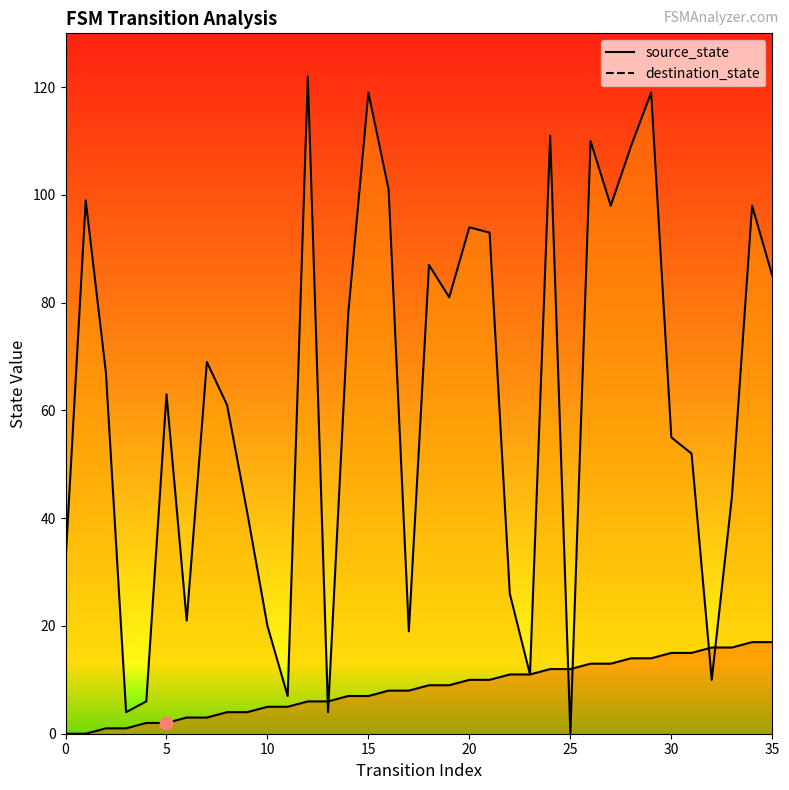

What are all the series names shown in the legend?

source_state, destination_state